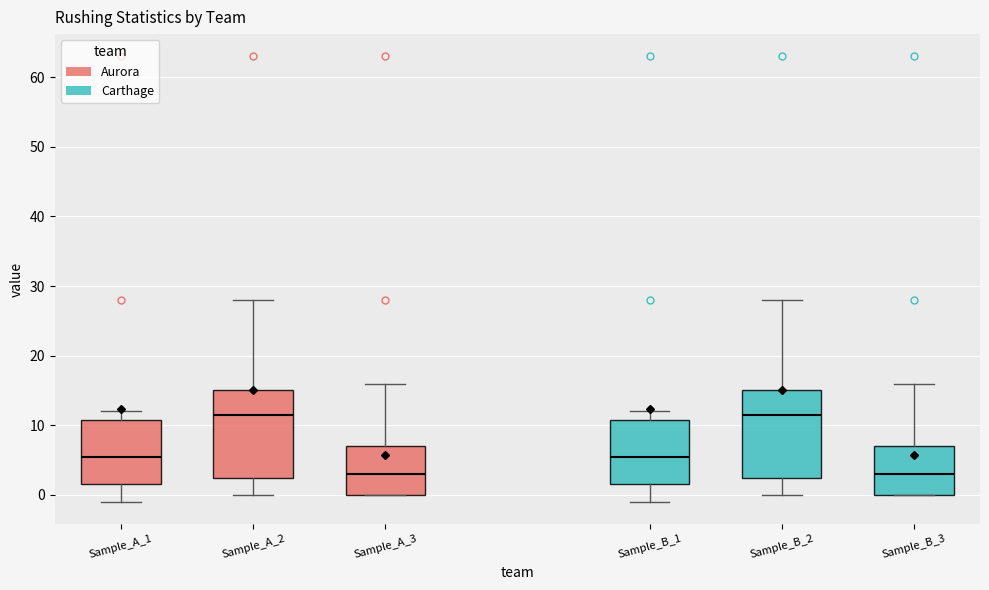

Reading left to right, transcribe this box plot: for each box, give where its median line is, the range the box spans, and where its two whiskers end, as read against the y-axis. The values are not printed on the chart, so give them approximately, as read against the axis.

Sample_A_1: median 6, box 2 to 11, whiskers -1 to 12
Sample_A_2: median 12, box 3 to 15, whiskers 0 to 28
Sample_A_3: median 3, box 0 to 7, whiskers 0 to 16
Sample_B_1: median 6, box 2 to 11, whiskers -1 to 12
Sample_B_2: median 12, box 3 to 15, whiskers 0 to 28
Sample_B_3: median 3, box 0 to 7, whiskers 0 to 16